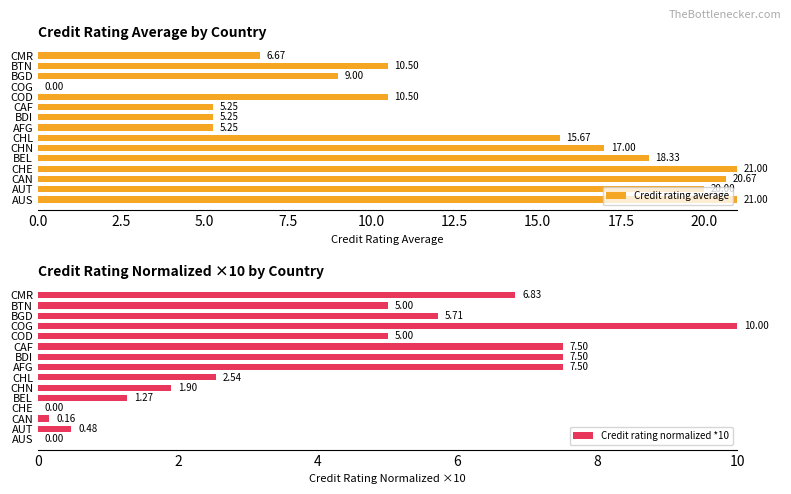

Is it true that Credit rating normalized *10 equals 0.2 at 5.0?

False